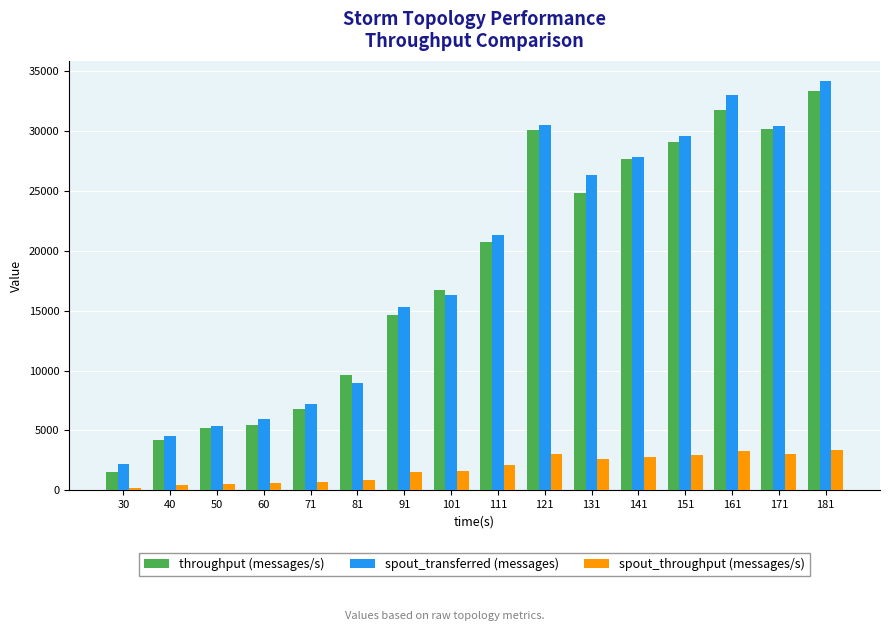

What is the maximum value for throughput (messages/s)?

33296